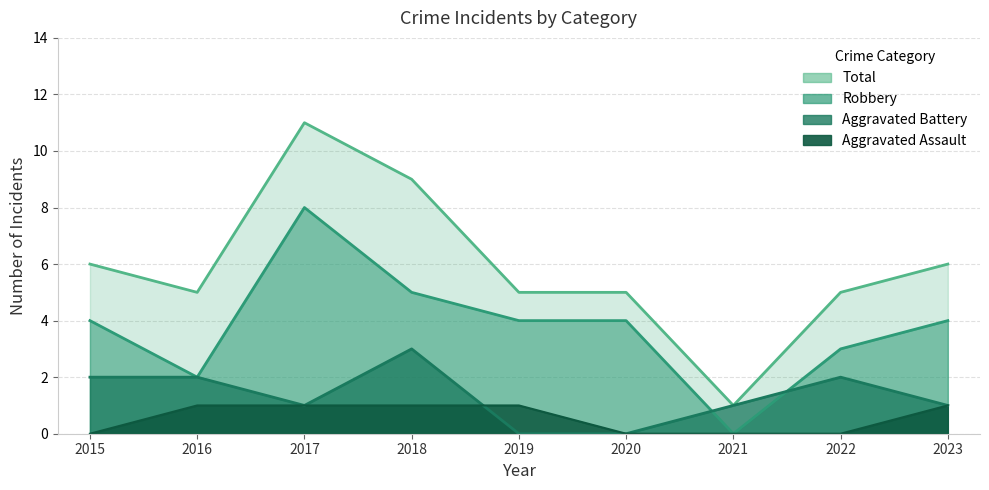

How many positive values does the Aggravated Assault series have?

5